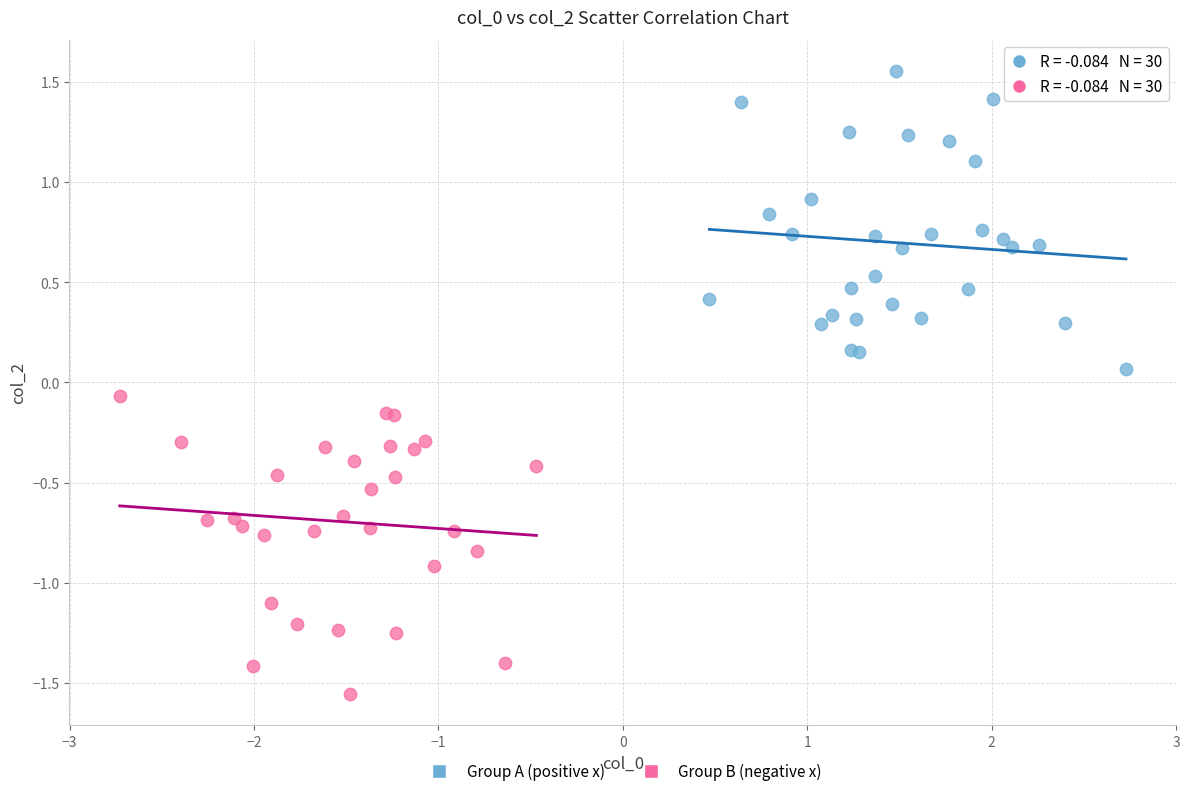

Which series contains the highest Y value?

Group A (positive x)